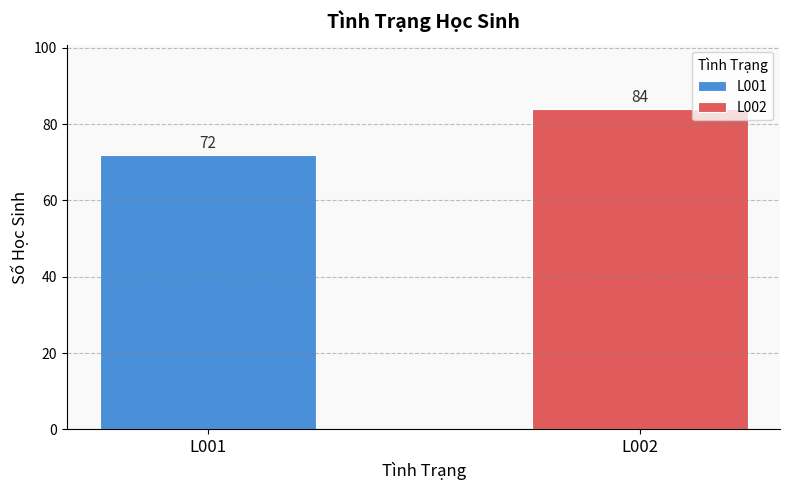

Which series has the widest spread of values?

L001